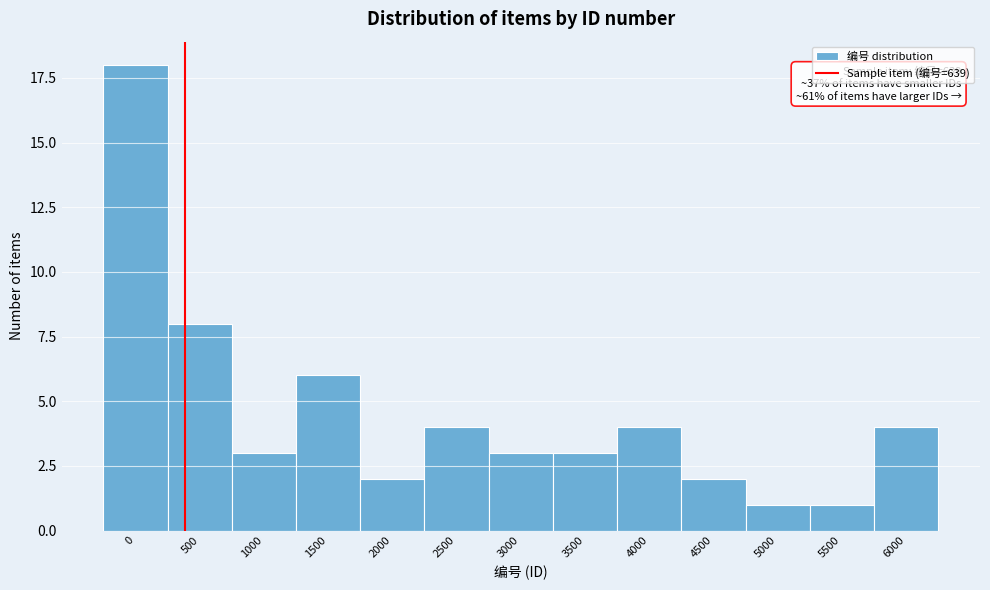

Reading left to right, list all the values displayed in this chart.

0=18	500=8	1000=3	1500=6	2000=2	2500=4	3000=3	3500=3	4000=4	4500=2	5000=1	5500=1	6000=4